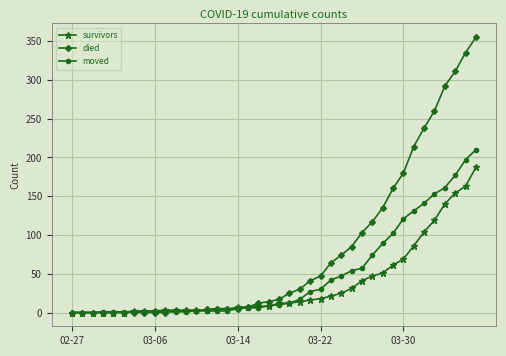

What is the greatest value displayed?

355